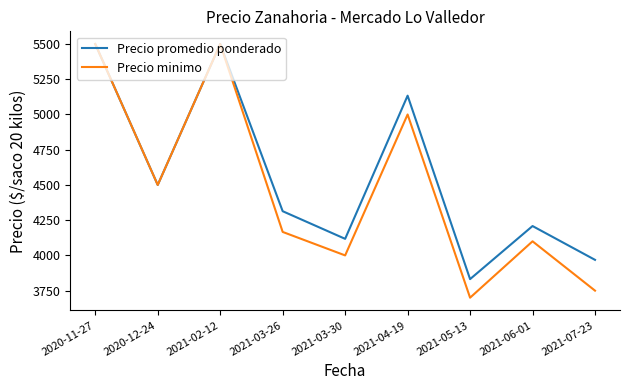

Reading left to right, extract all data points from this chart.

Precio promedio ponderado: 5500.0	4500.0	5500.0	4313.7	4117.6	5133.5	3831.8	4208.4	3968.5
Precio minimo: 5500.0	4500.0	5500.0	4166.7	4000.0	5000.0	3700.0	4100.0	3750.0